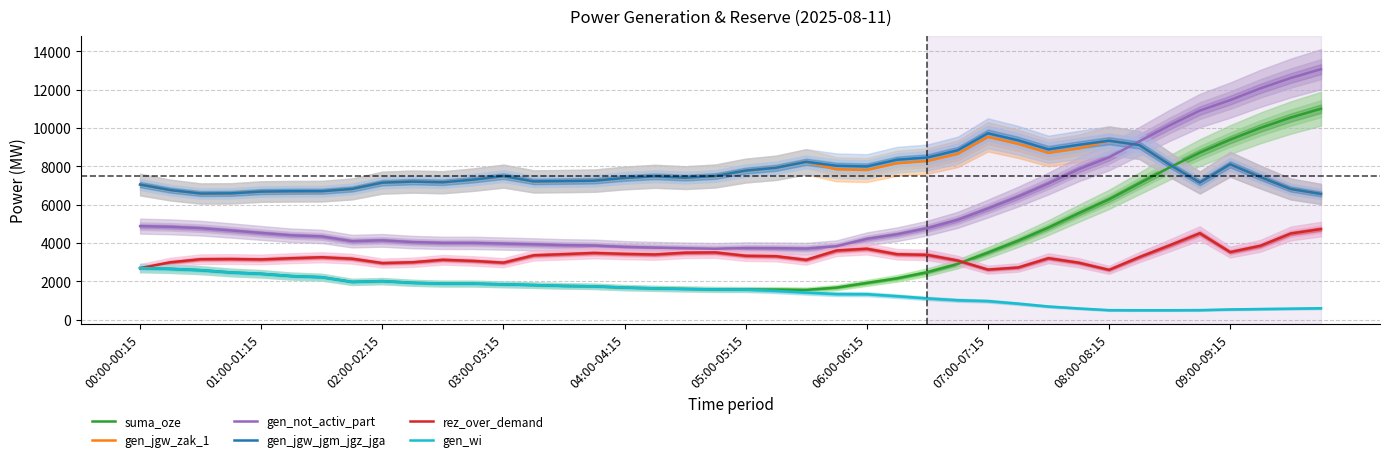

True or false: rez_over_demand and gen_jgw_zak_1 intersect in this chart.

False